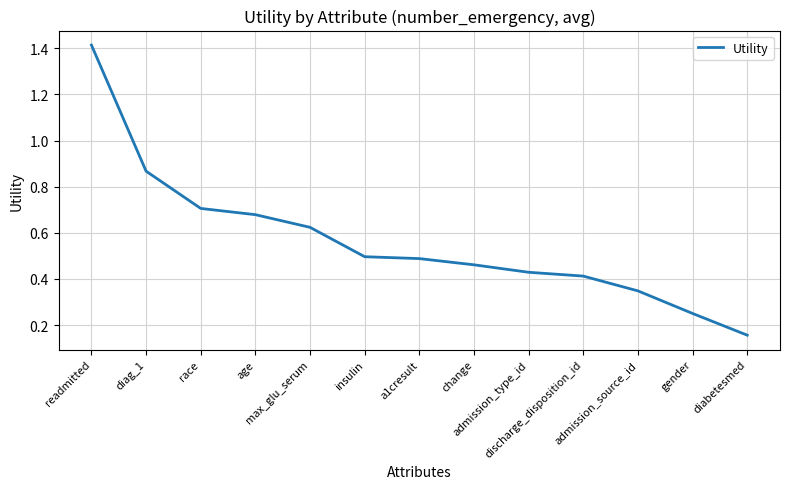

Does the chart have visible grid lines?

Yes